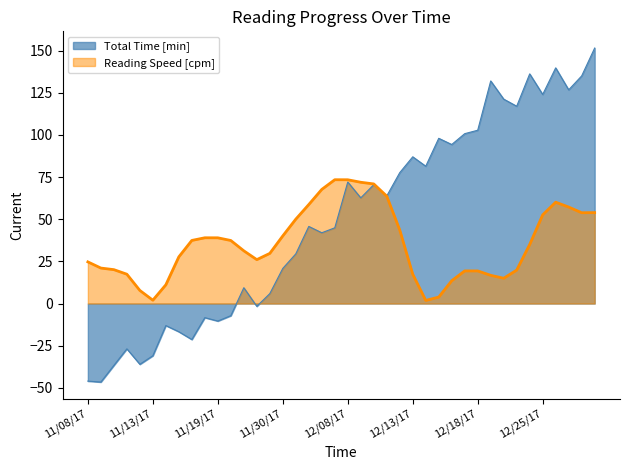

Where is the data nearest to the value 52?

12/04/17